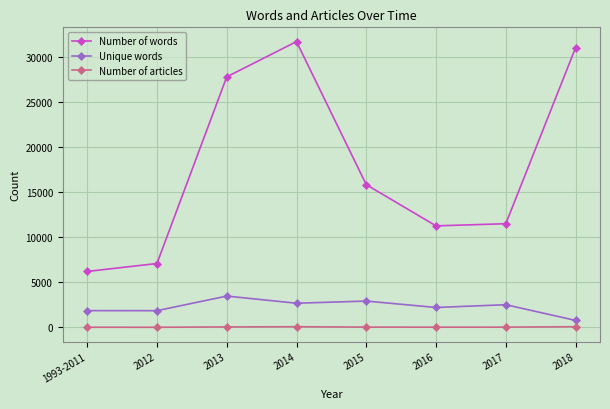

At which label does Number of words first exceed 15811?

2013